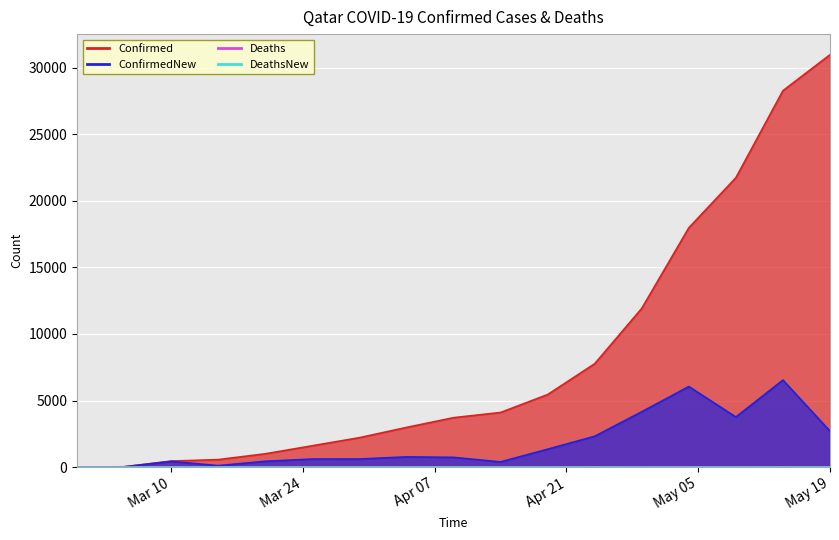

Which series has the largest total across all categories?

Confirmed